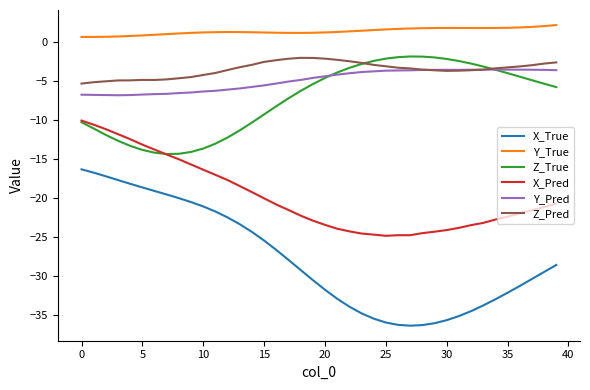

True or false: X_Pred and Y_Pred intersect in this chart.

False